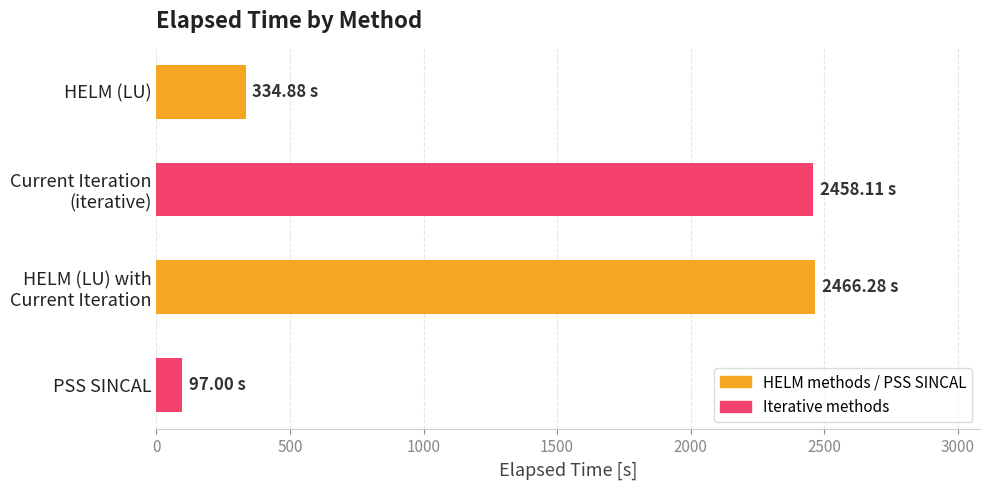

Are the bars grouped side by side (vs. stacked)?

No